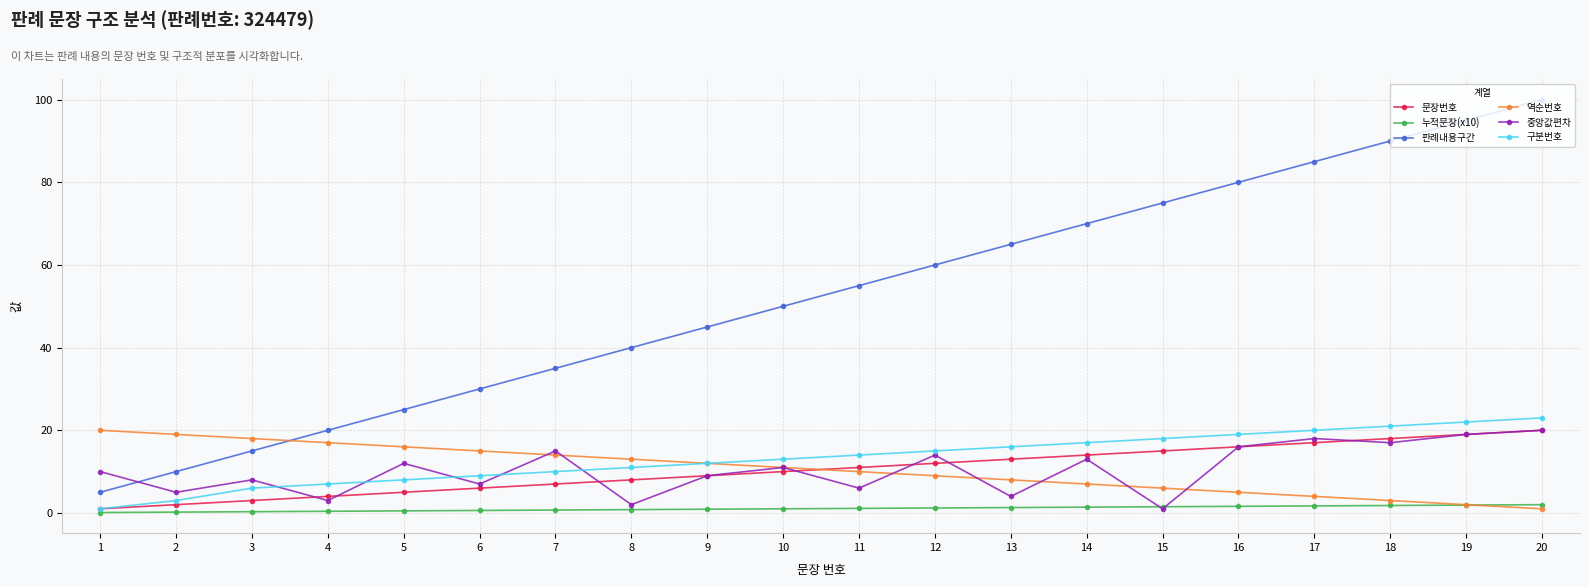

How many lines are shown in the chart?

6